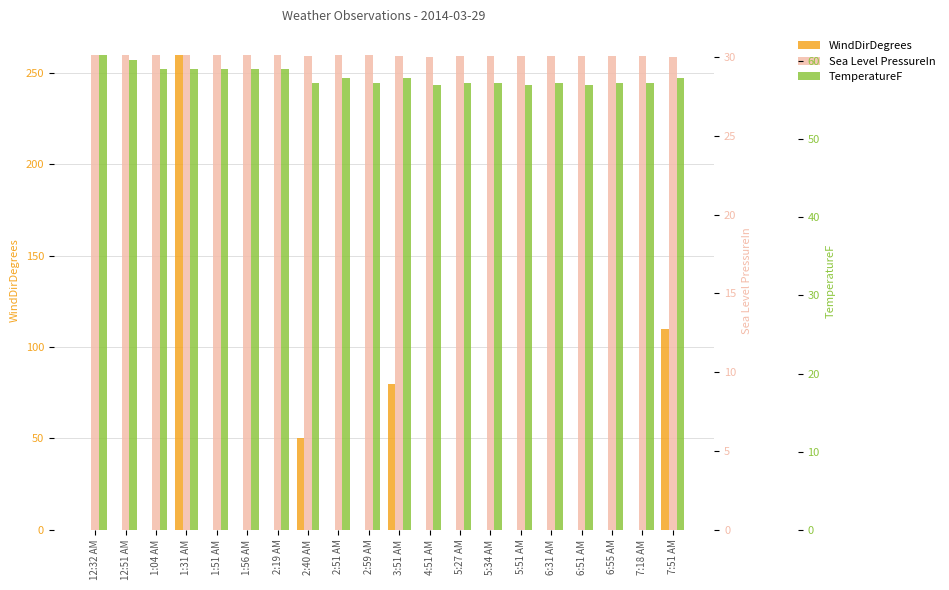

Which label corresponds to the smallest value in the chart?

12:32 AM